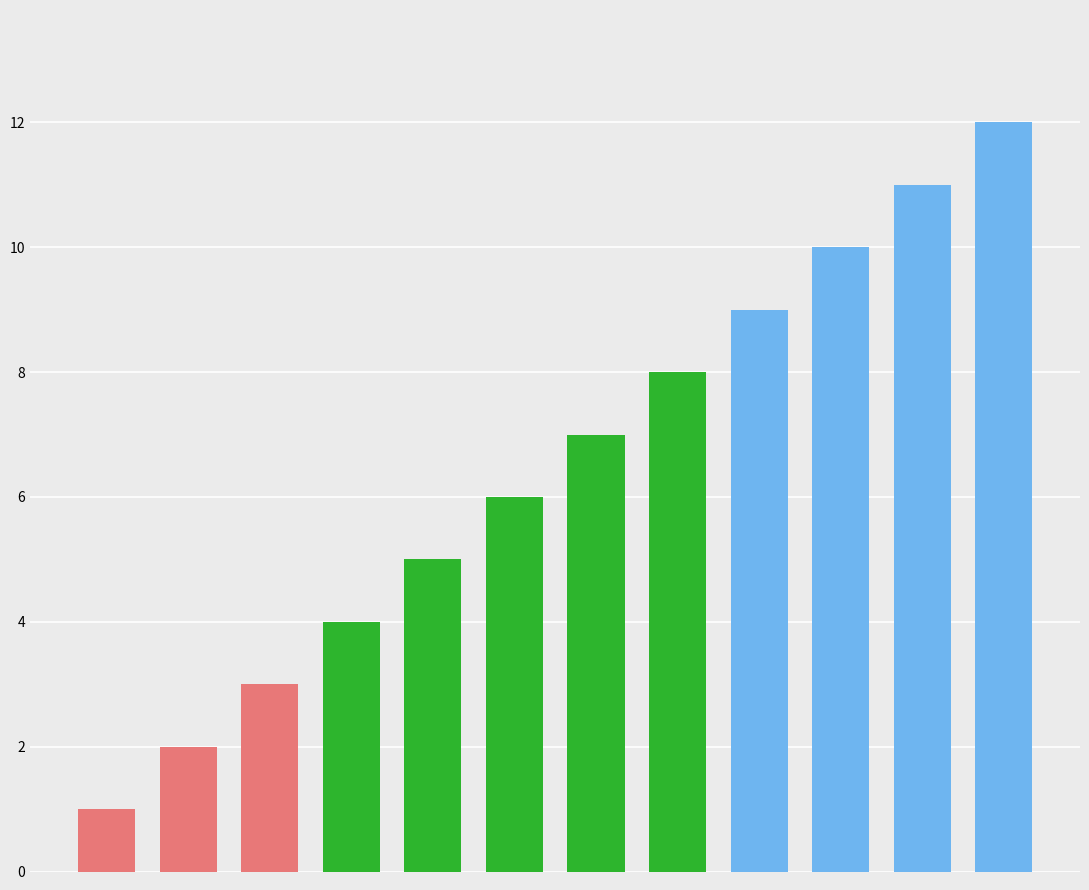

Count the number of categories in the chart.

12